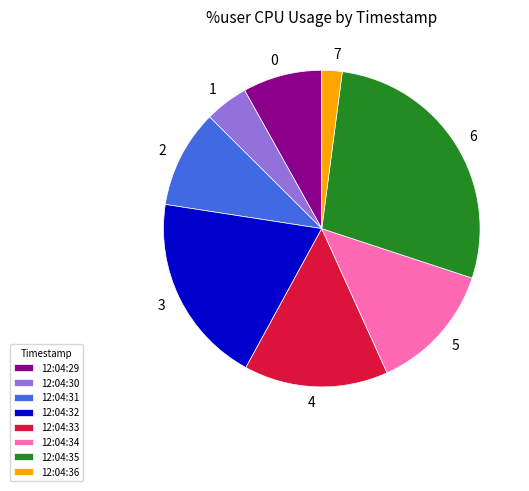

Is there a majority slice in this chart?

No